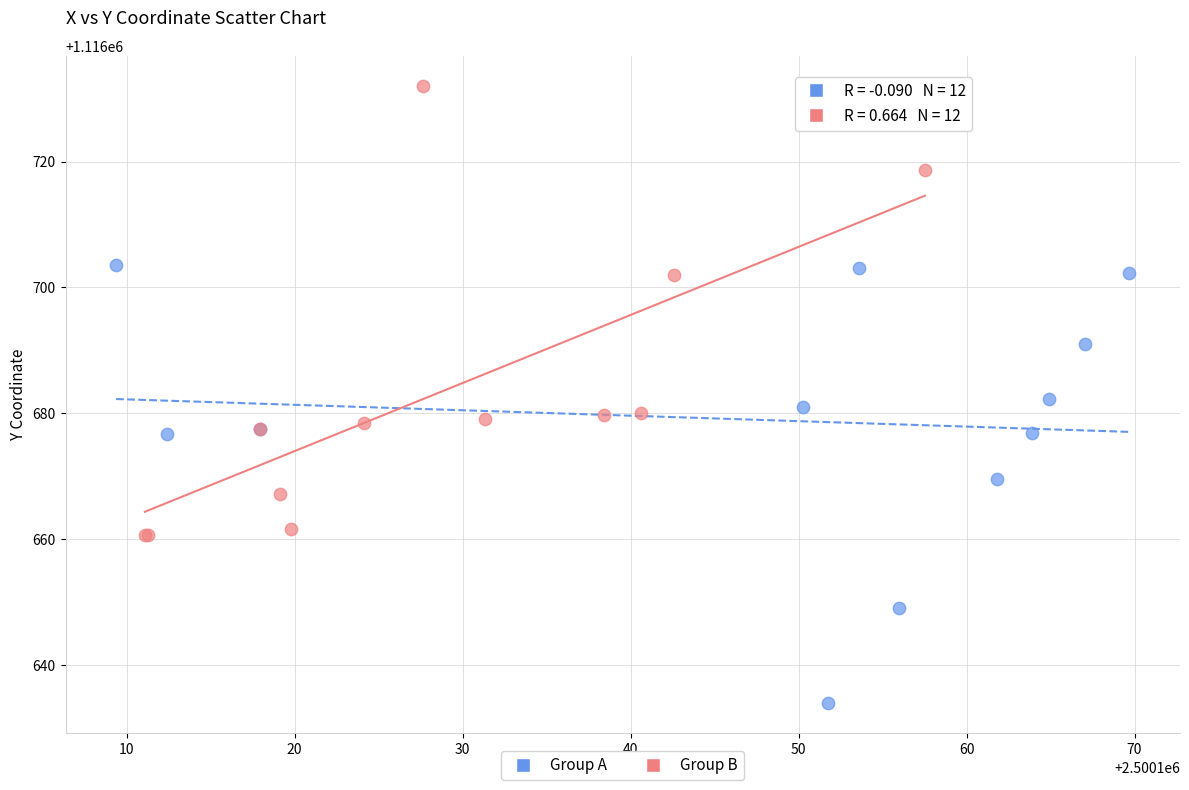

Which series reaches the maximum Y coordinate?

Group B